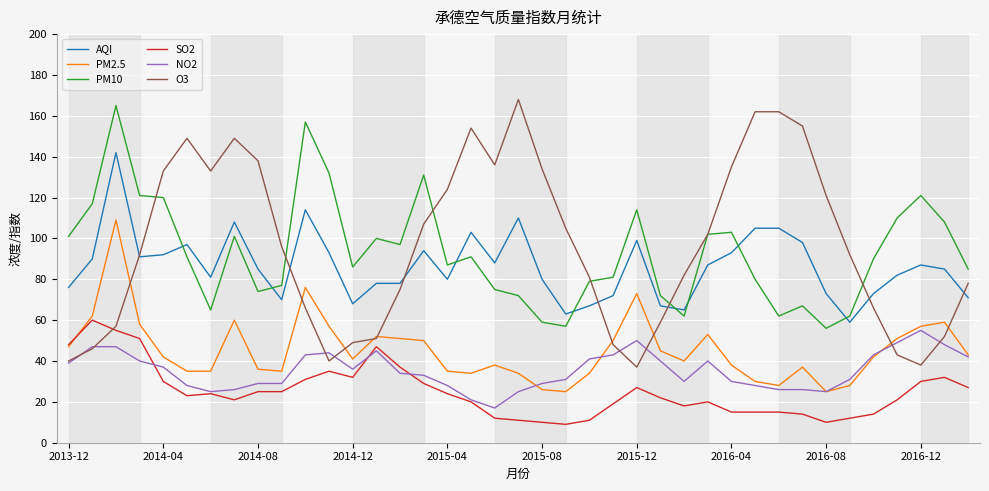

What is the highest value of the SO2 series?

60